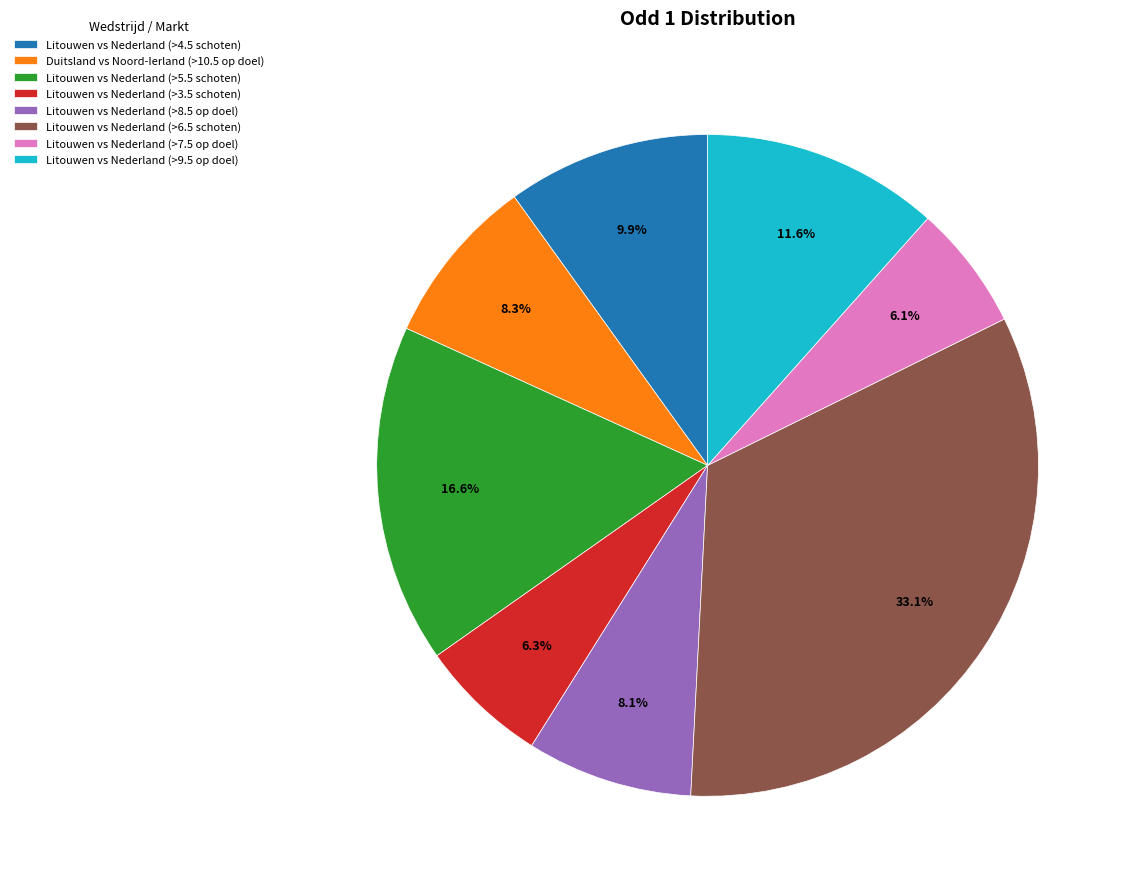

How much of the chart is everything except Litouwen vs Nederland (>3.5 schoten)?

93.7%